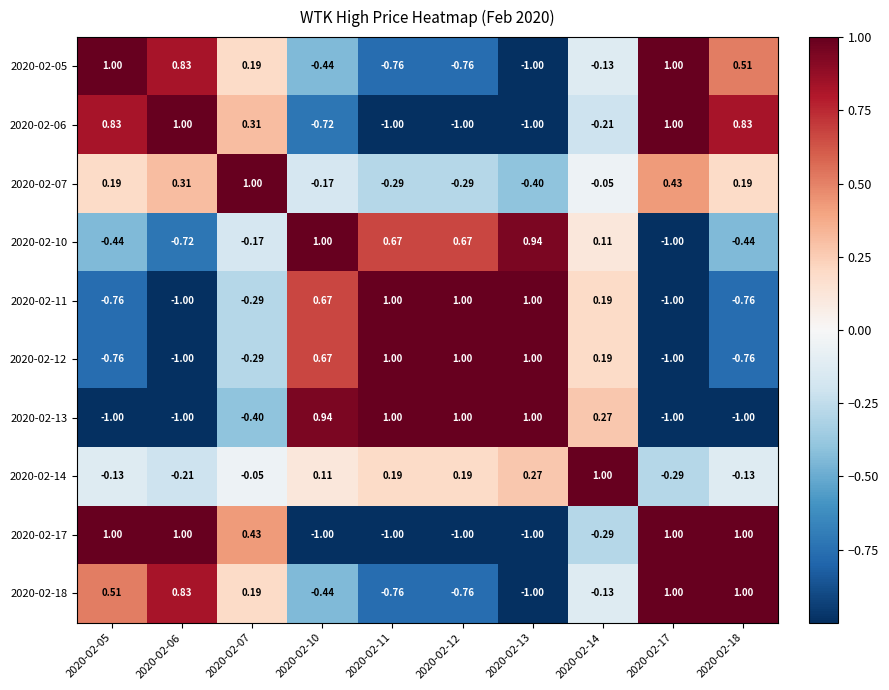

Is the value of 2020-02-12 at 2020-02-14 greater than the value of 2020-02-14 at 2020-02-14?

No